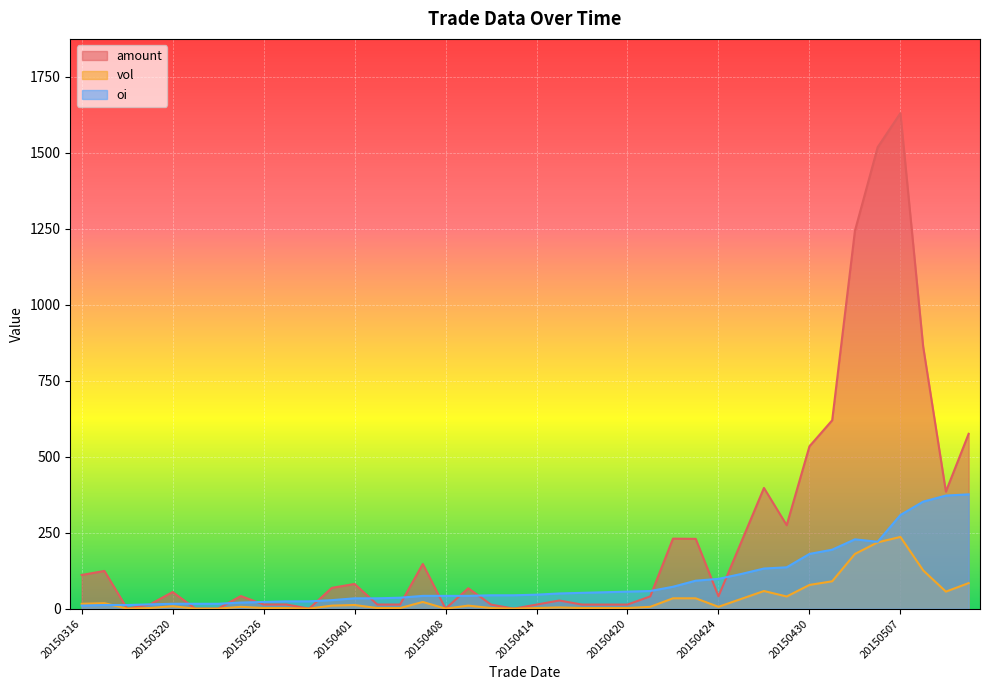

At which category does amount reach its first local peak?

20150317